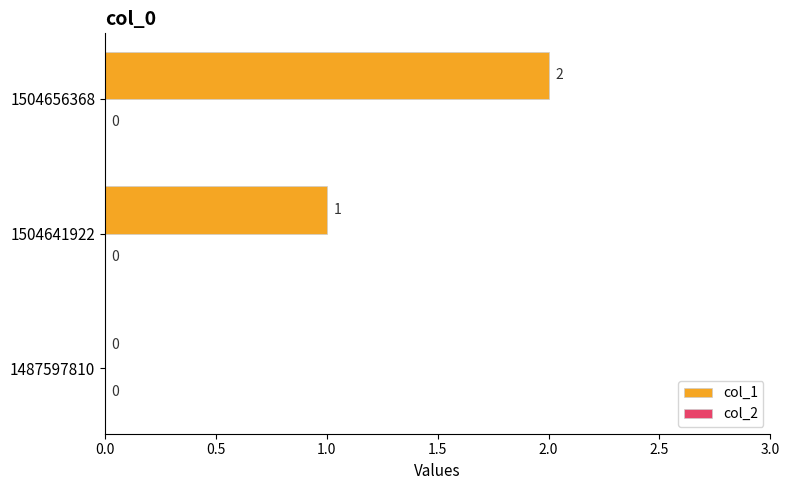

Are the bars horizontal?

Yes